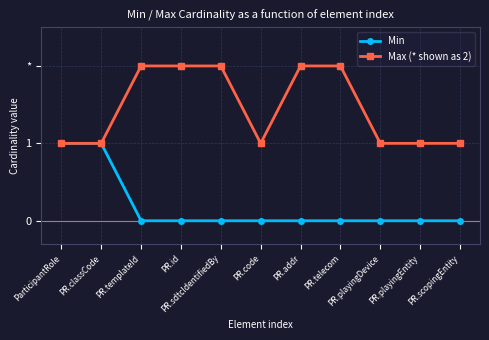

Does the chart have visible grid lines?

Yes